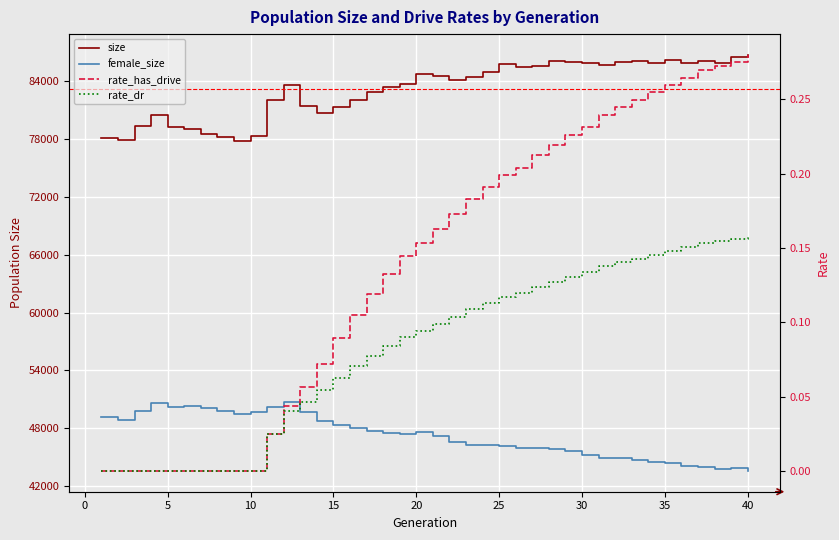

What is the maximum value for female_size?

50742.0